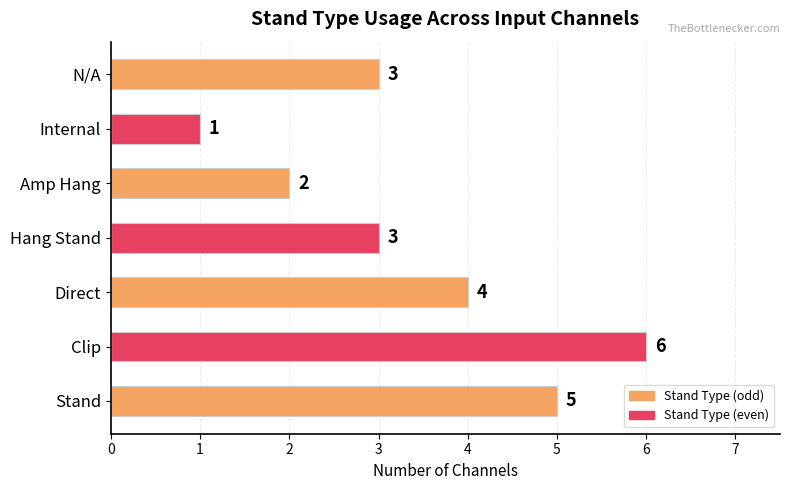

Between Amp Hang and Direct, which is larger?

Direct